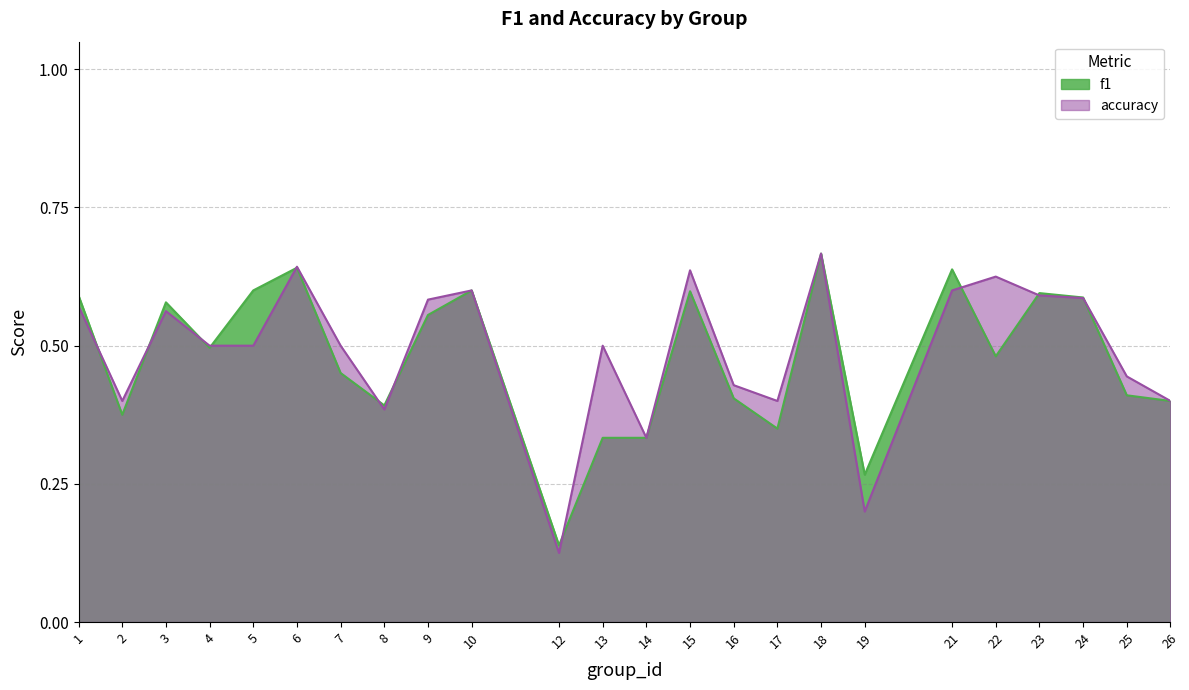

Reading left to right, extract all data points from this chart.

f1: 0.6	0.4	0.6	0.5	0.6	0.6	0.5	0.4	0.6	0.6	0.1	0.3	0.3	0.6	0.4	0.3	0.7	0.3	0.6	0.5	0.6	0.6	0.4	0.4
accuracy: 0.6	0.4	0.6	0.5	0.5	0.6	0.5	0.4	0.6	0.6	0.1	0.5	0.3	0.6	0.4	0.4	0.7	0.2	0.6	0.6	0.6	0.6	0.4	0.4